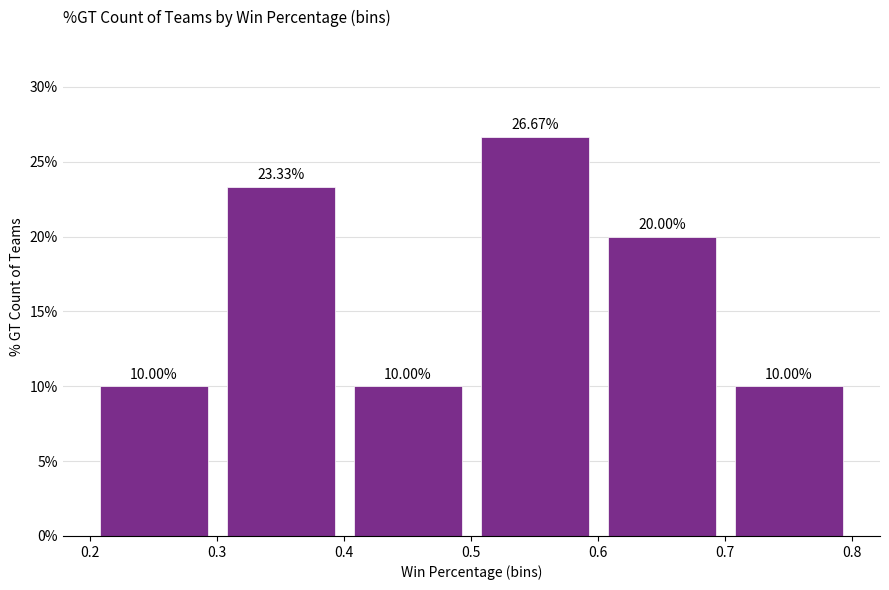

Reading left to right, transcribe this chart: for each bar, give the range it covers on the x-axis and its height.

0.2 to 0.3: 10.00
0.3 to 0.4: 23.33
0.4 to 0.5: 10.00
0.5 to 0.6: 26.67
0.6 to 0.7: 20.00
0.7 to 0.8: 10.00